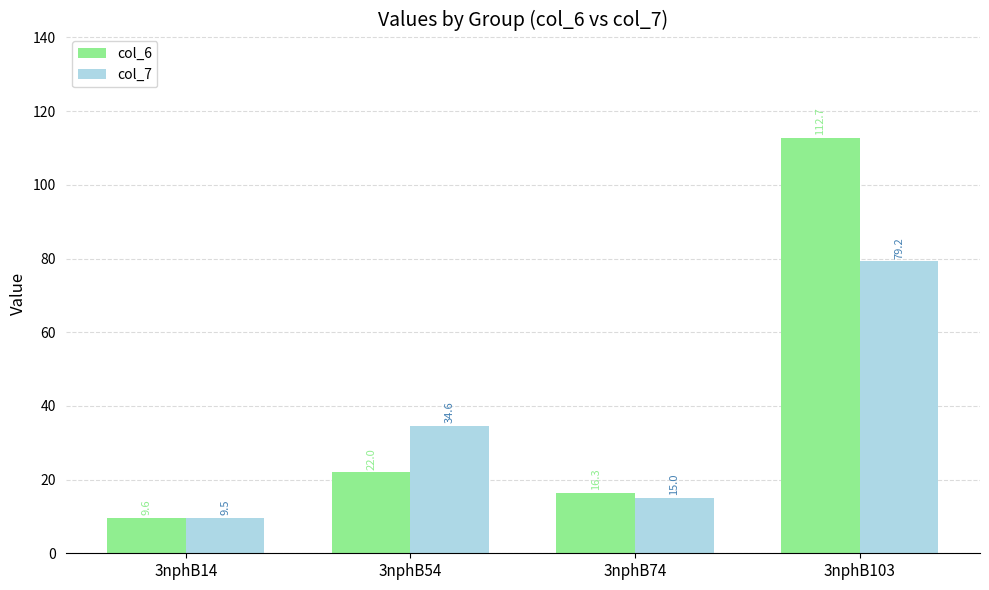

Rank the series by their average value, from highest to lowest.

col_6, col_7